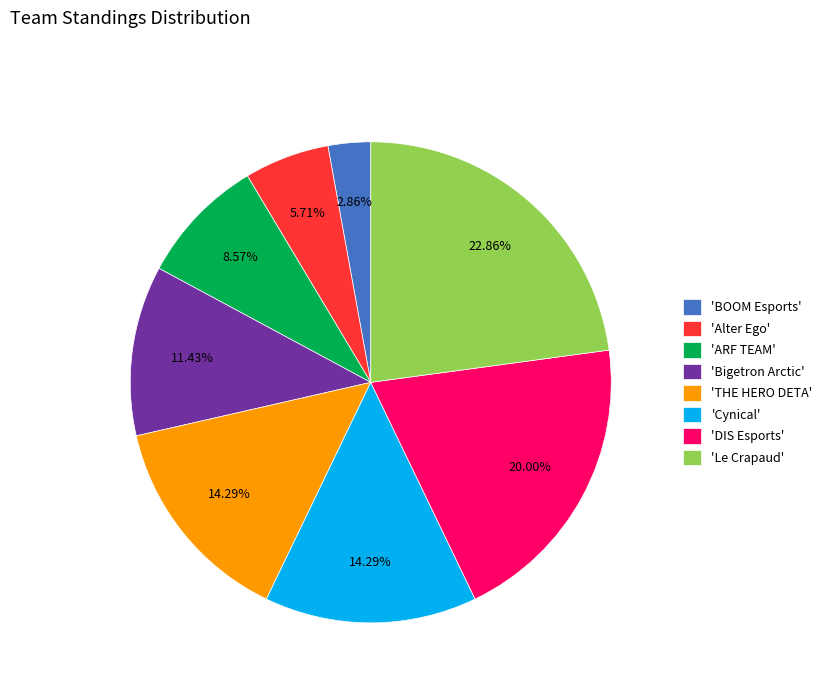

To the nearest percent, what is the average slice percentage?

12%